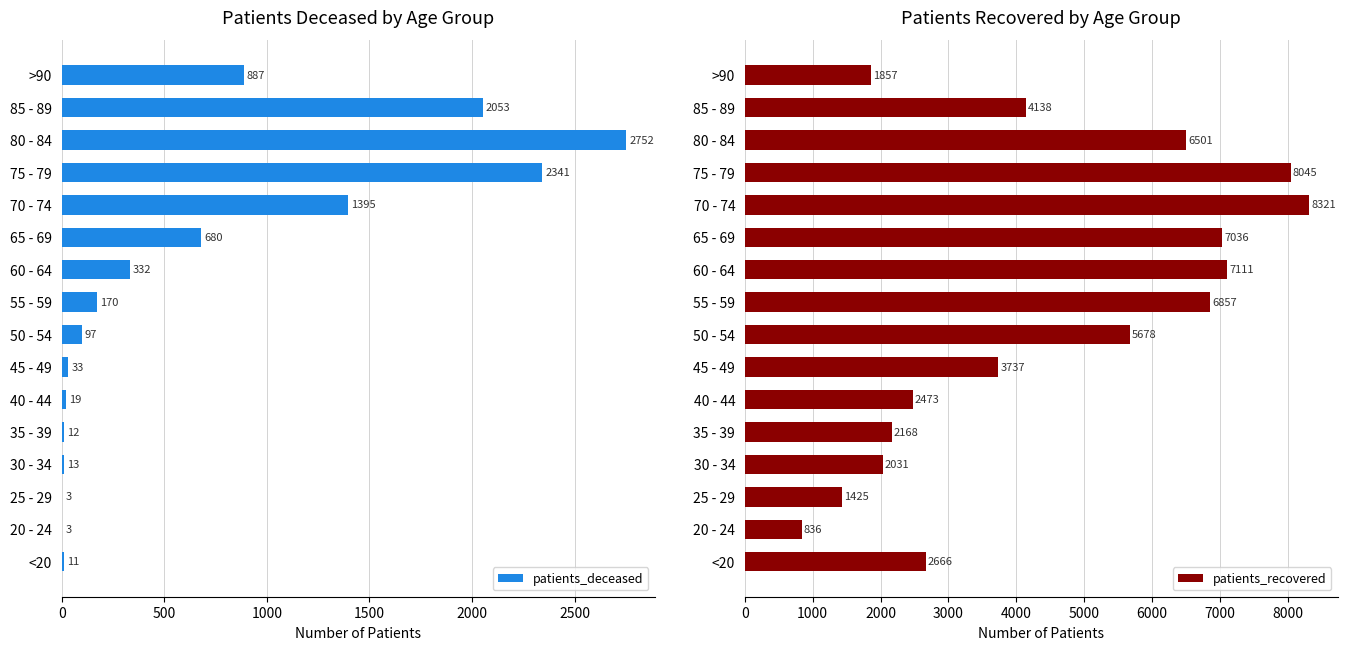

Reading left to right, what are all the values shown in this chart?

patients_deceased: 11	3	3	13	12	19	33	97	170	332	680	1395	2341	2752	2053	887
patients_recovered: 2666	836	1425	2031	2168	2473	3737	5678	6857	7111	7036	8321	8045	6501	4138	1857